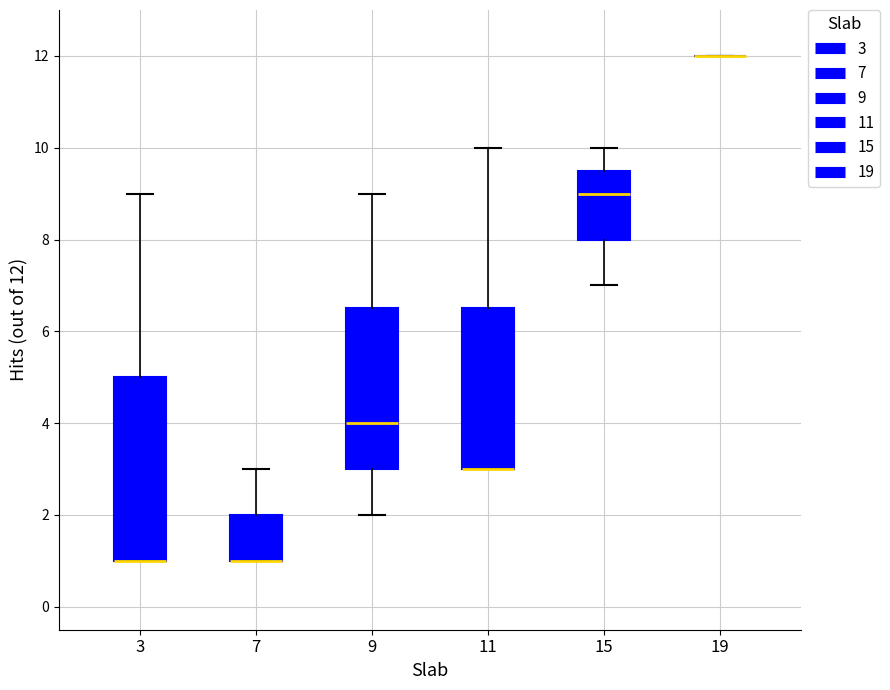

Reading left to right, read every box against the y-axis: the position of its median line, the range the box covers, and the ends of its whiskers. The values are not printed on the chart, so give them approximately, as read against the axis.

3: median 1.0 (drawn on the box's lower edge), box 1.0 to 5.0, whiskers 1.0 to 9.0
7: median 1.0 (drawn on the box's lower edge), box 1.0 to 2.0, whiskers 1.0 to 3.0
9: median 4.0, box 3.0 to 6.6, whiskers 2.0 to 9.0
11: median 3.0 (drawn on the box's lower edge), box 3.0 to 6.6, whiskers 3.0 to 10.0
15: median 9.0, box 8.0 to 9.6, whiskers 7.0 to 10.0
19: box collapsed to a line at 12.0, whiskers 12.0 to 12.0